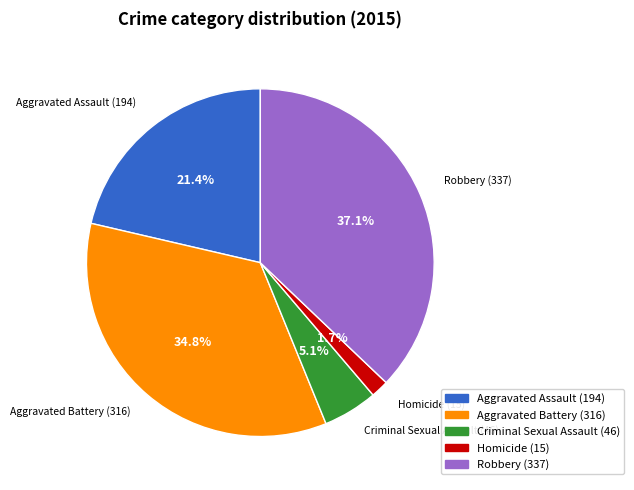

What percentage is NOT represented by Aggravated Battery?

65.2%